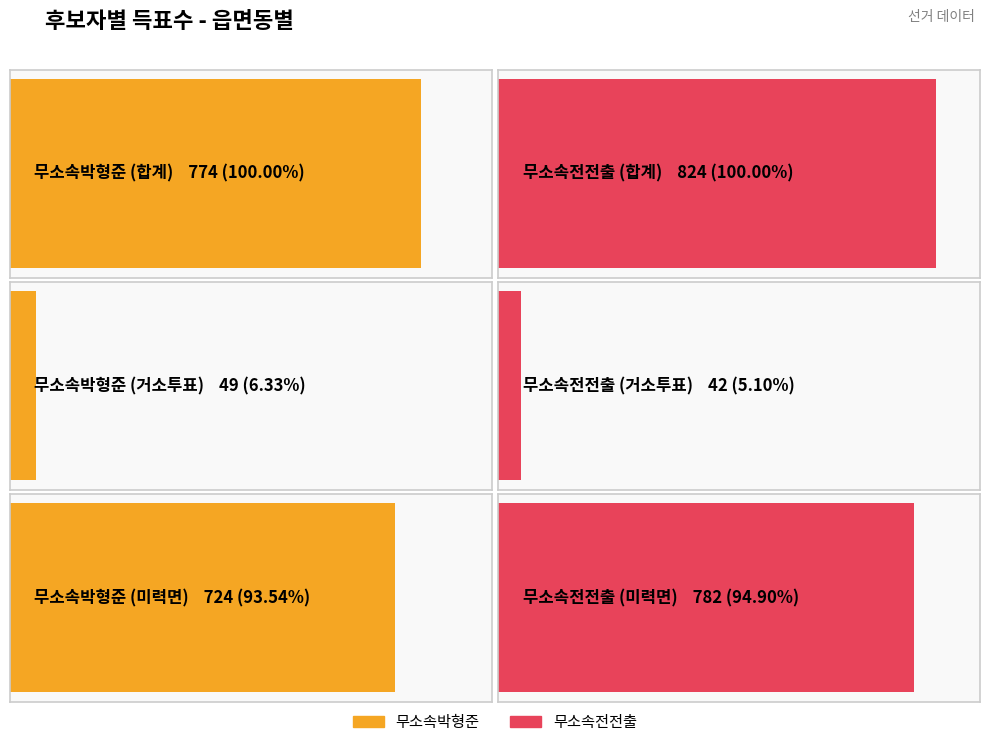

Are the bars grouped side by side (vs. stacked)?

Yes